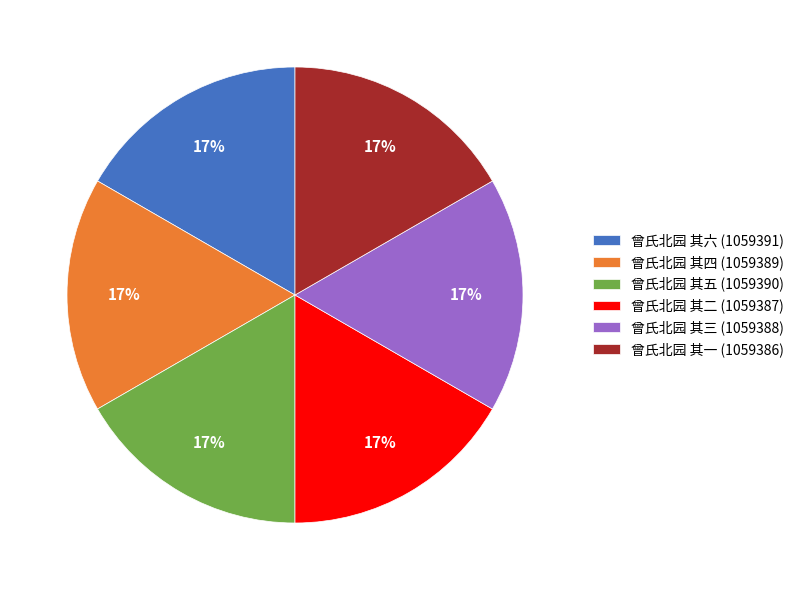

Combined, do 曾氏北园 其四 and 曾氏北园 其二 account for over 50%?

No